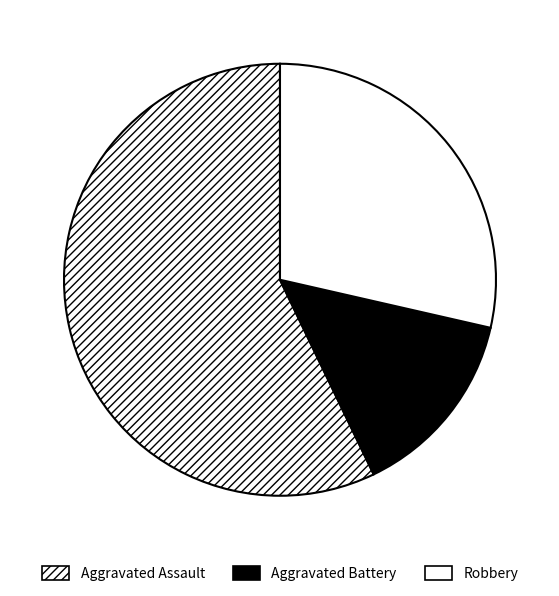

The Robbery slice represents 20% of the pie. True or false?

False